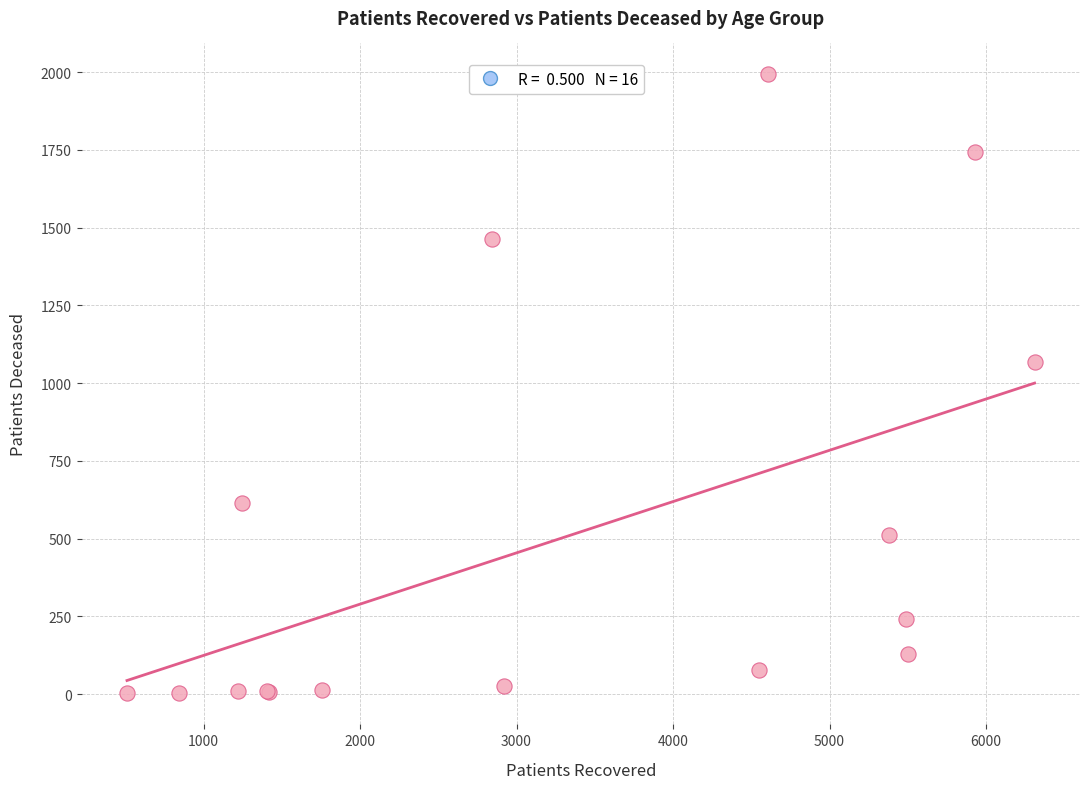

What Y value in the scatter plot is closest to 997?

1069